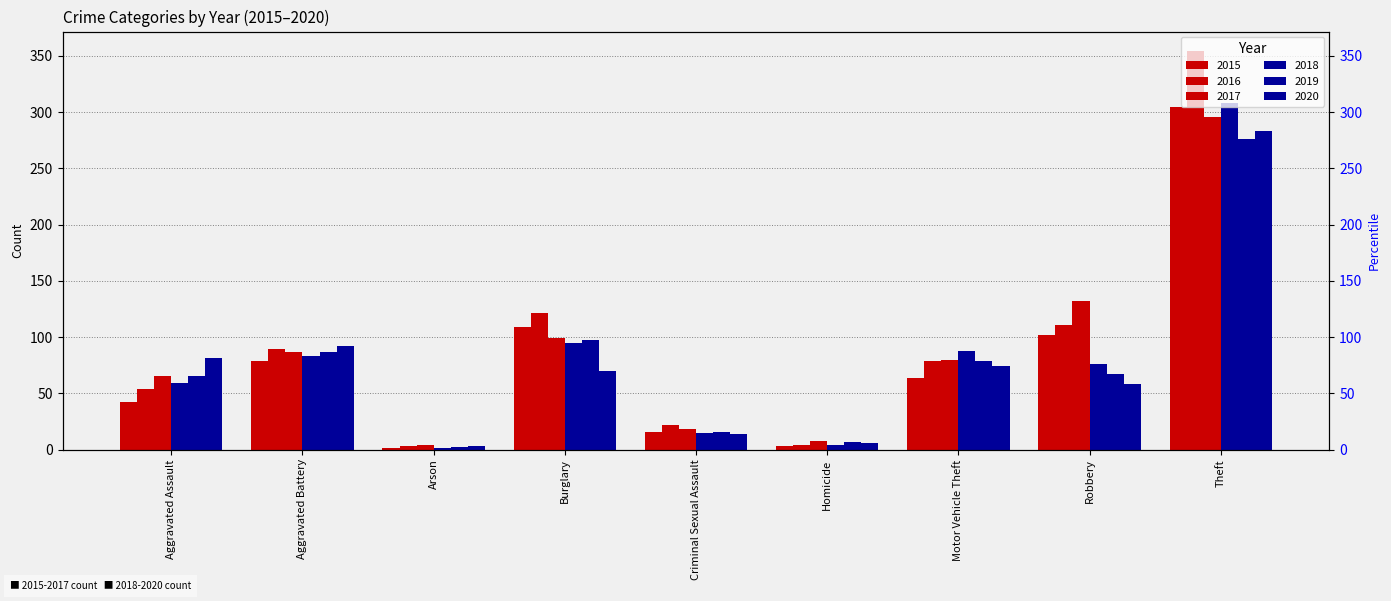

At which label does 2017 reach its minimum?

Arson